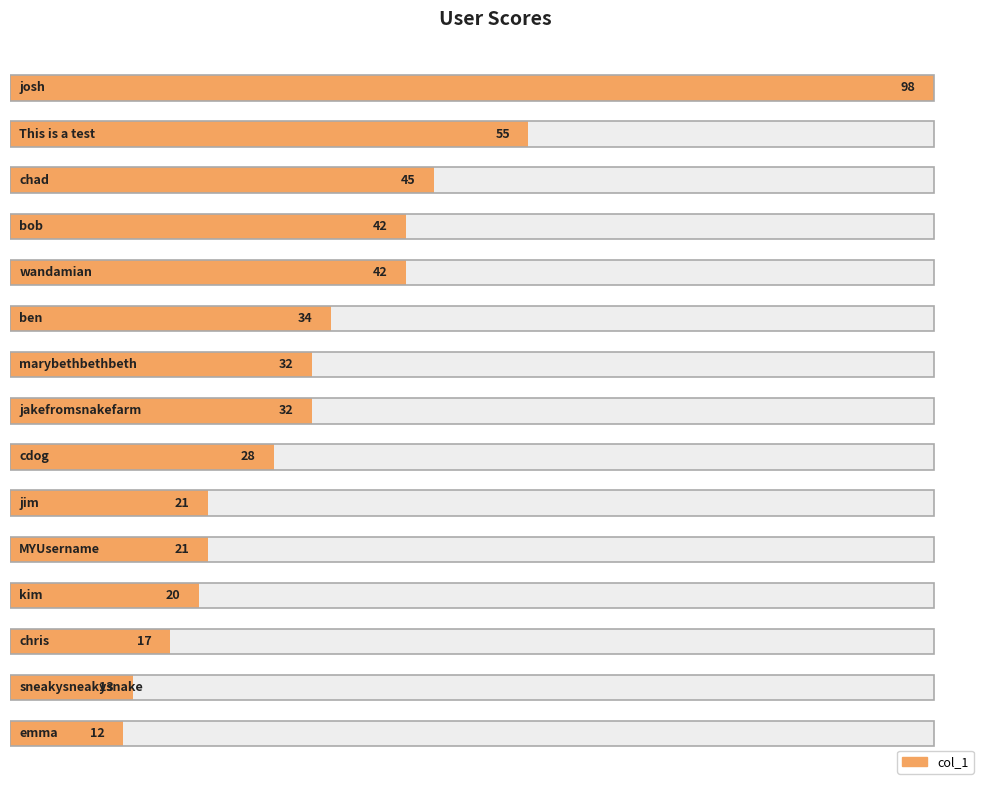

How many bars are there in total?

15